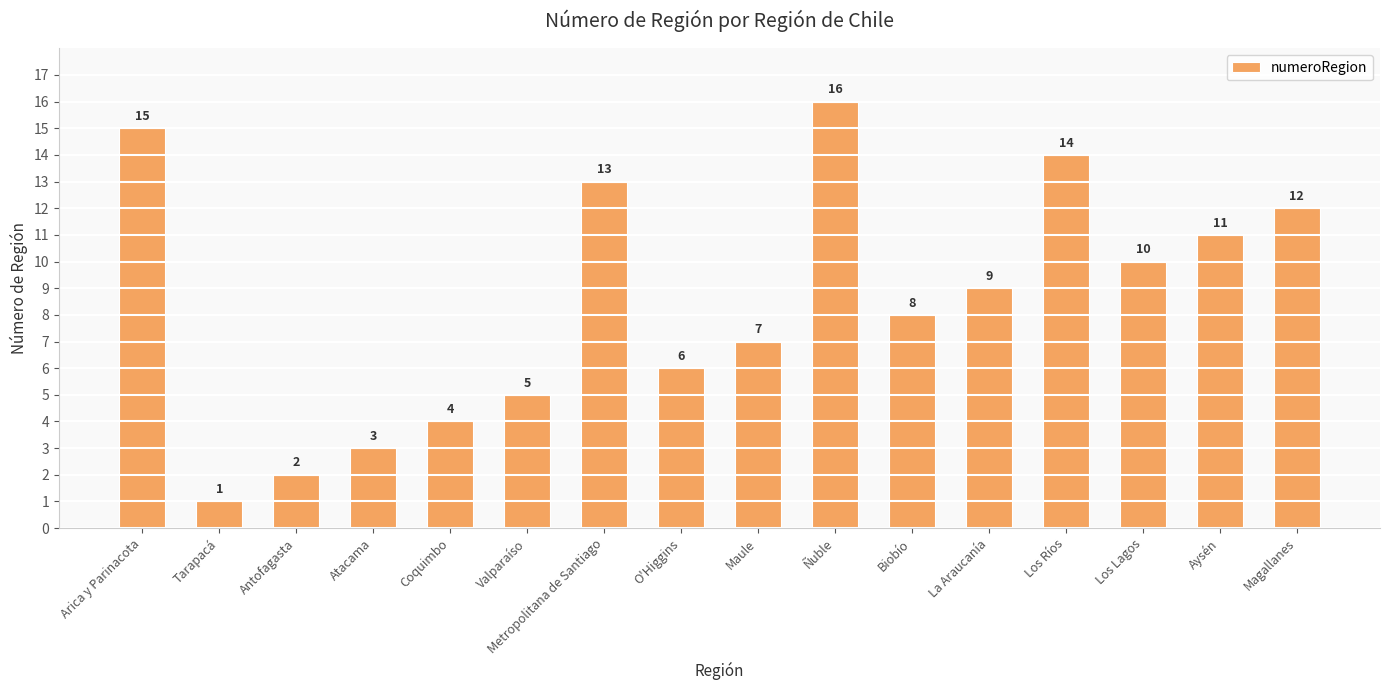

What is the minimum value shown in the chart?

1